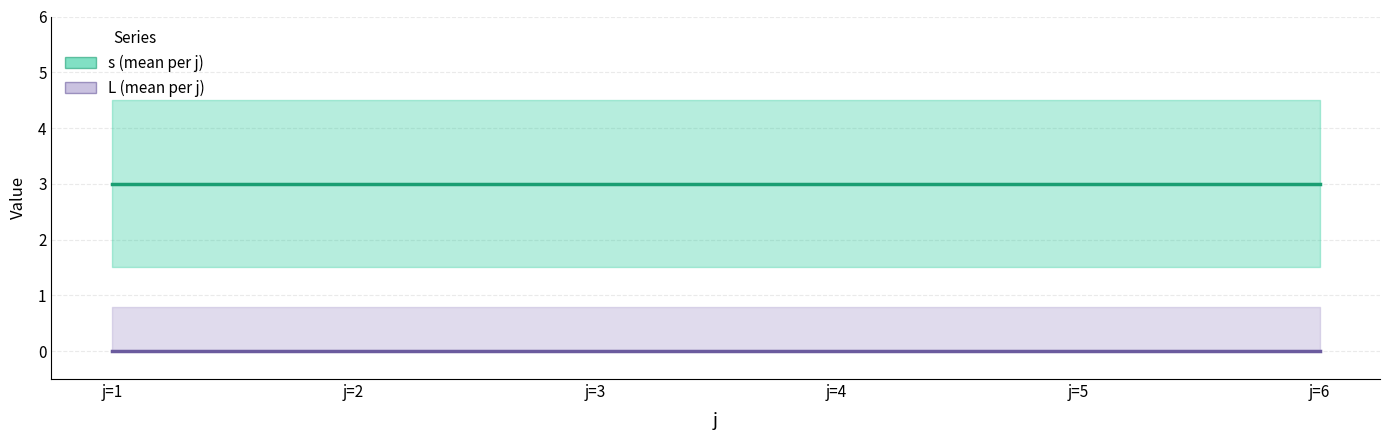

True or false: s (mean per j) and L (mean per j) cross at least once.

False